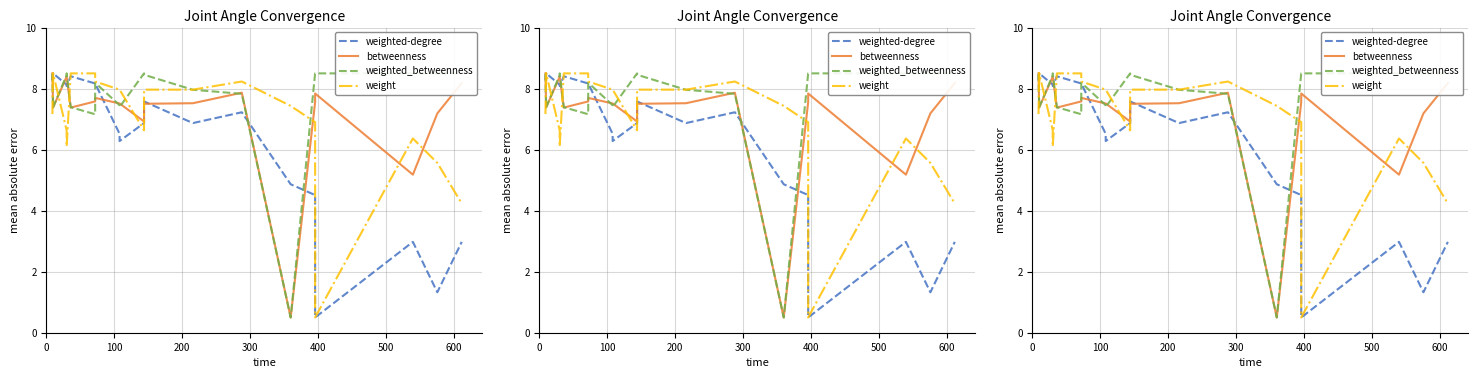

What is the average value of the betweenness series?

7.3